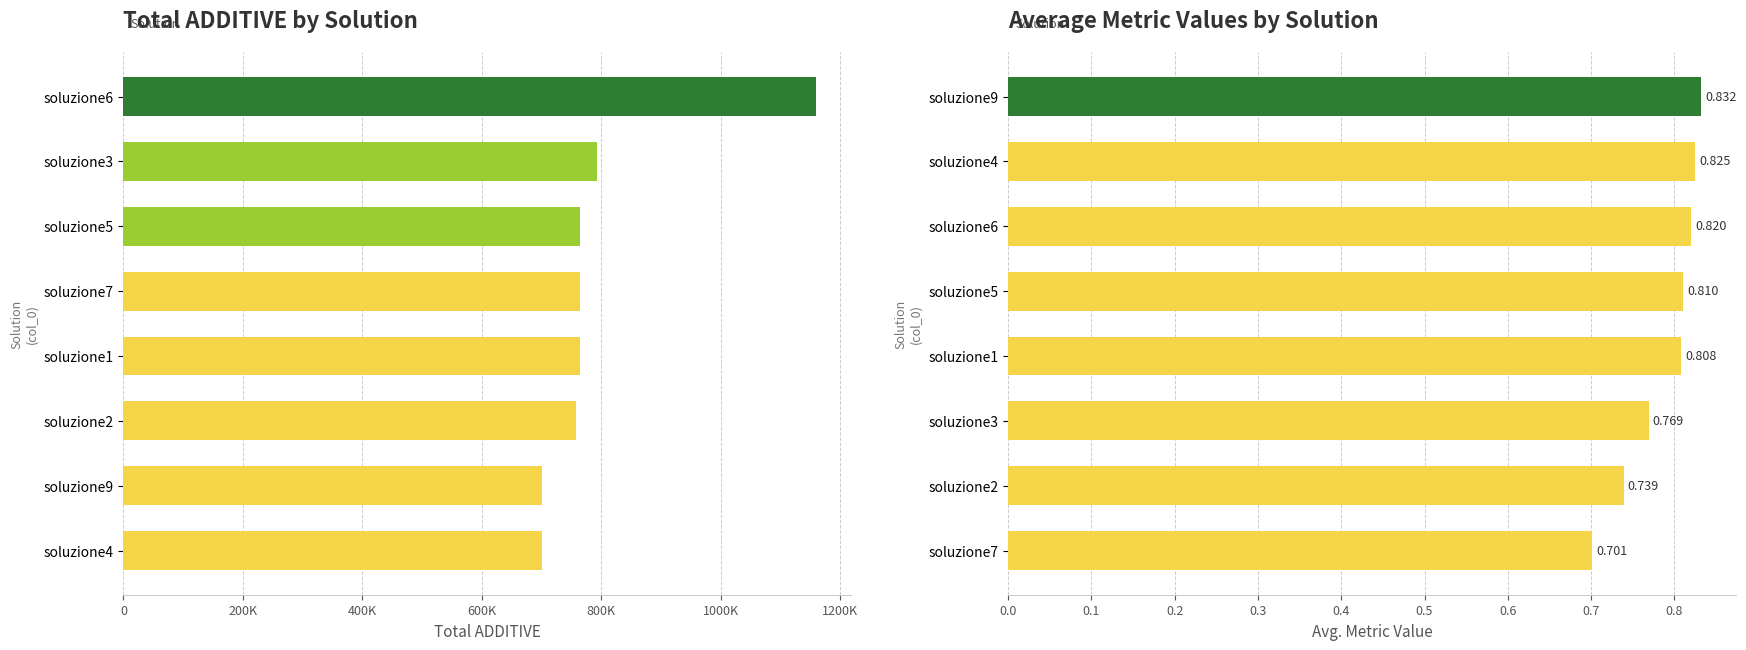

What is the difference between the maximum and second lowest values in the ADDITIVE series?

459511.5